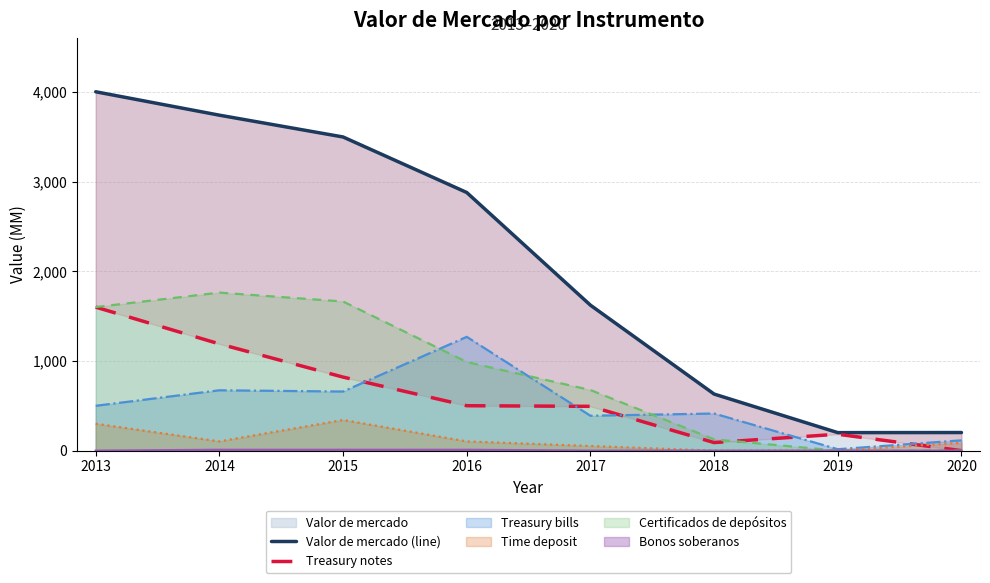

At which label does Valor de mercado (line) first exceed 2878?

2013